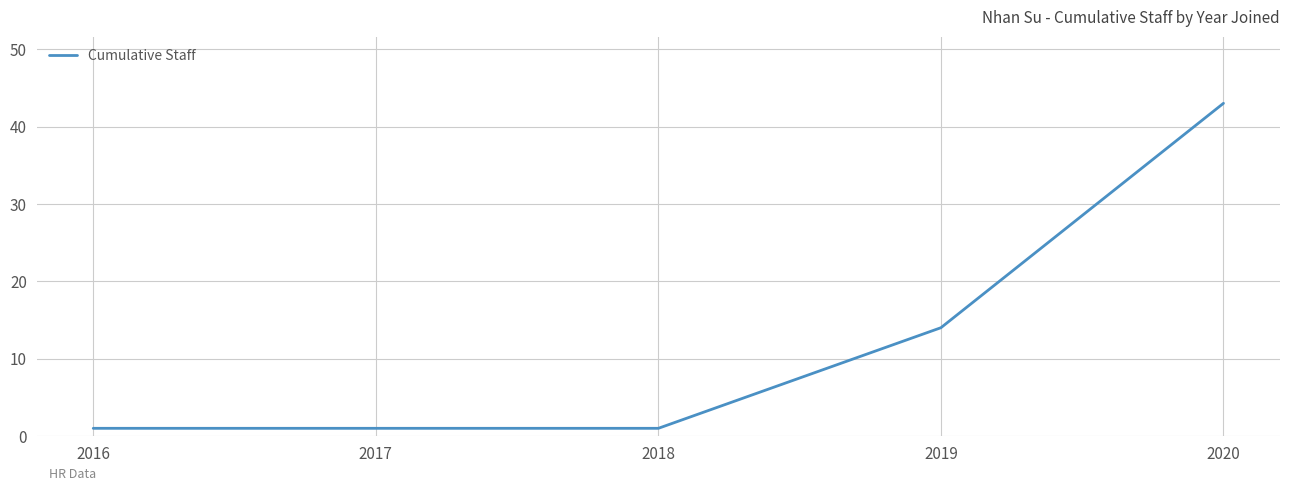

What is the approximate value at 2020, to the nearest 5?

45